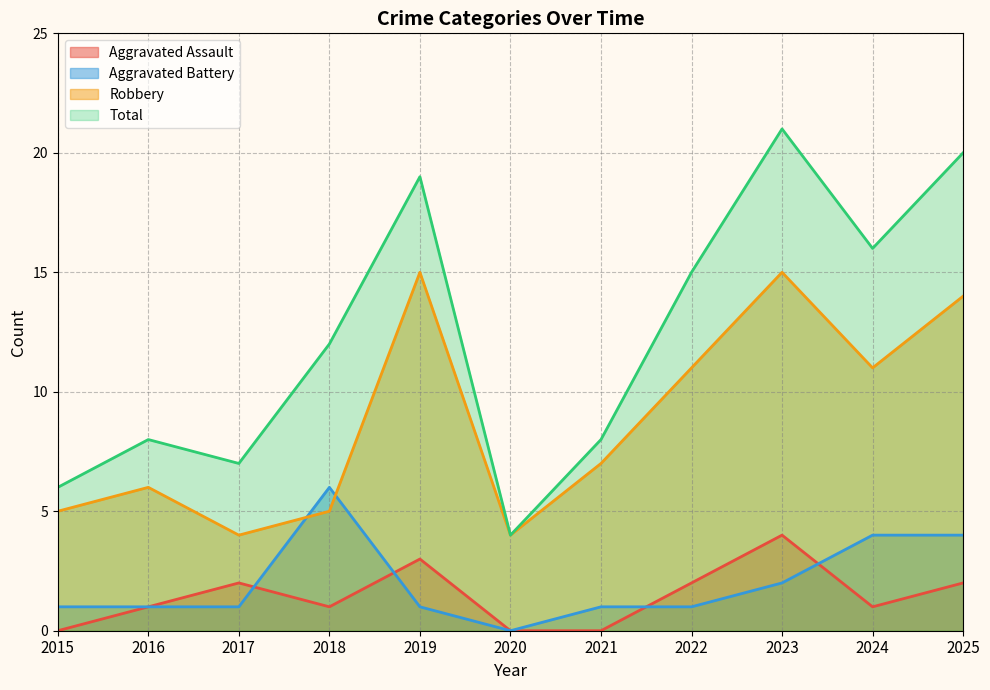

Is it true that Aggravated Battery equals 1 at 2023?

False